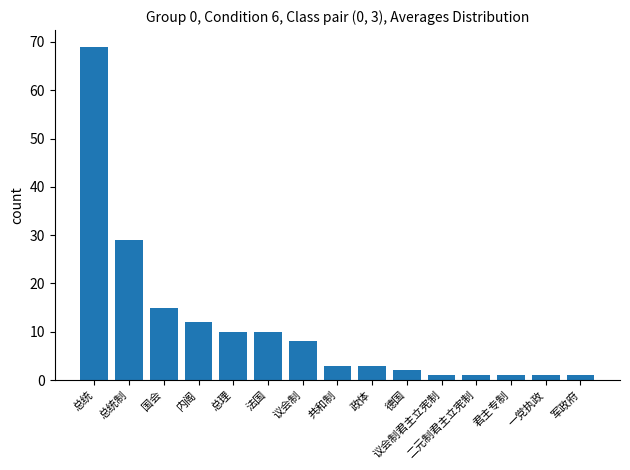

At which label does the data first exceed 3?

总统